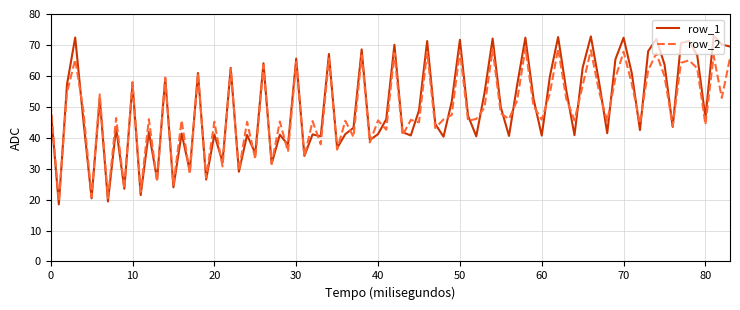

List the series in order of their peak value, lowest first.

row_2, row_1